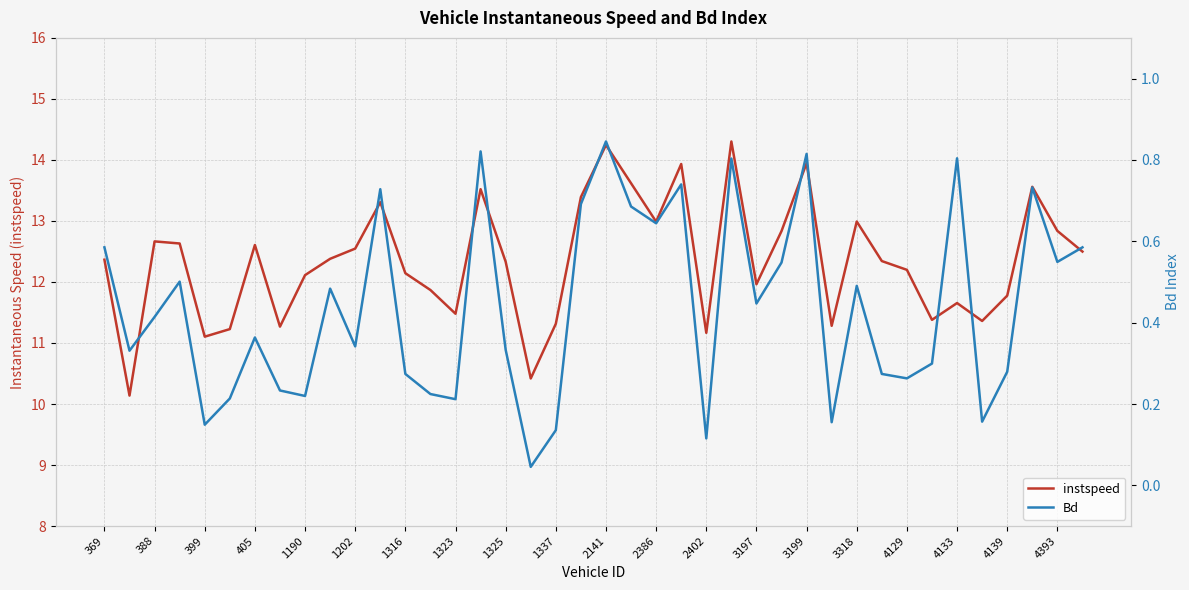

What is the maximum value for instspeed?

14.3